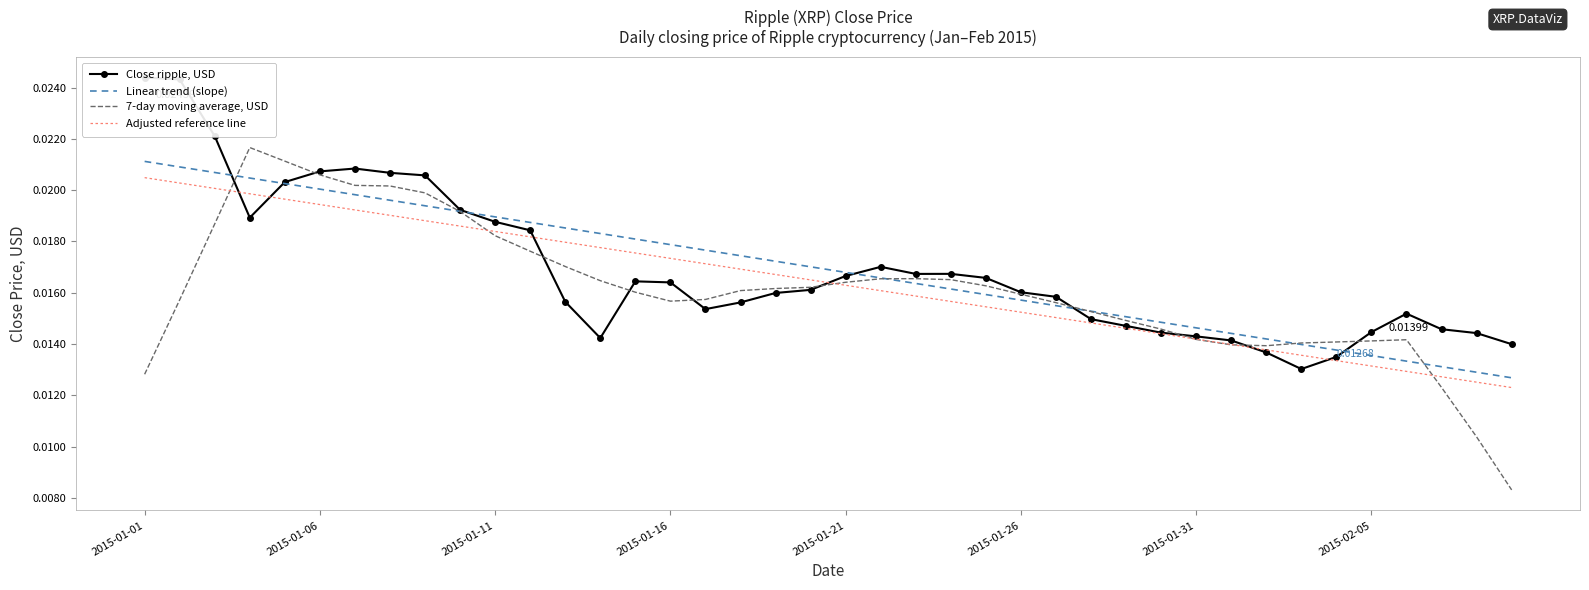

How many lines are shown in the chart?

4